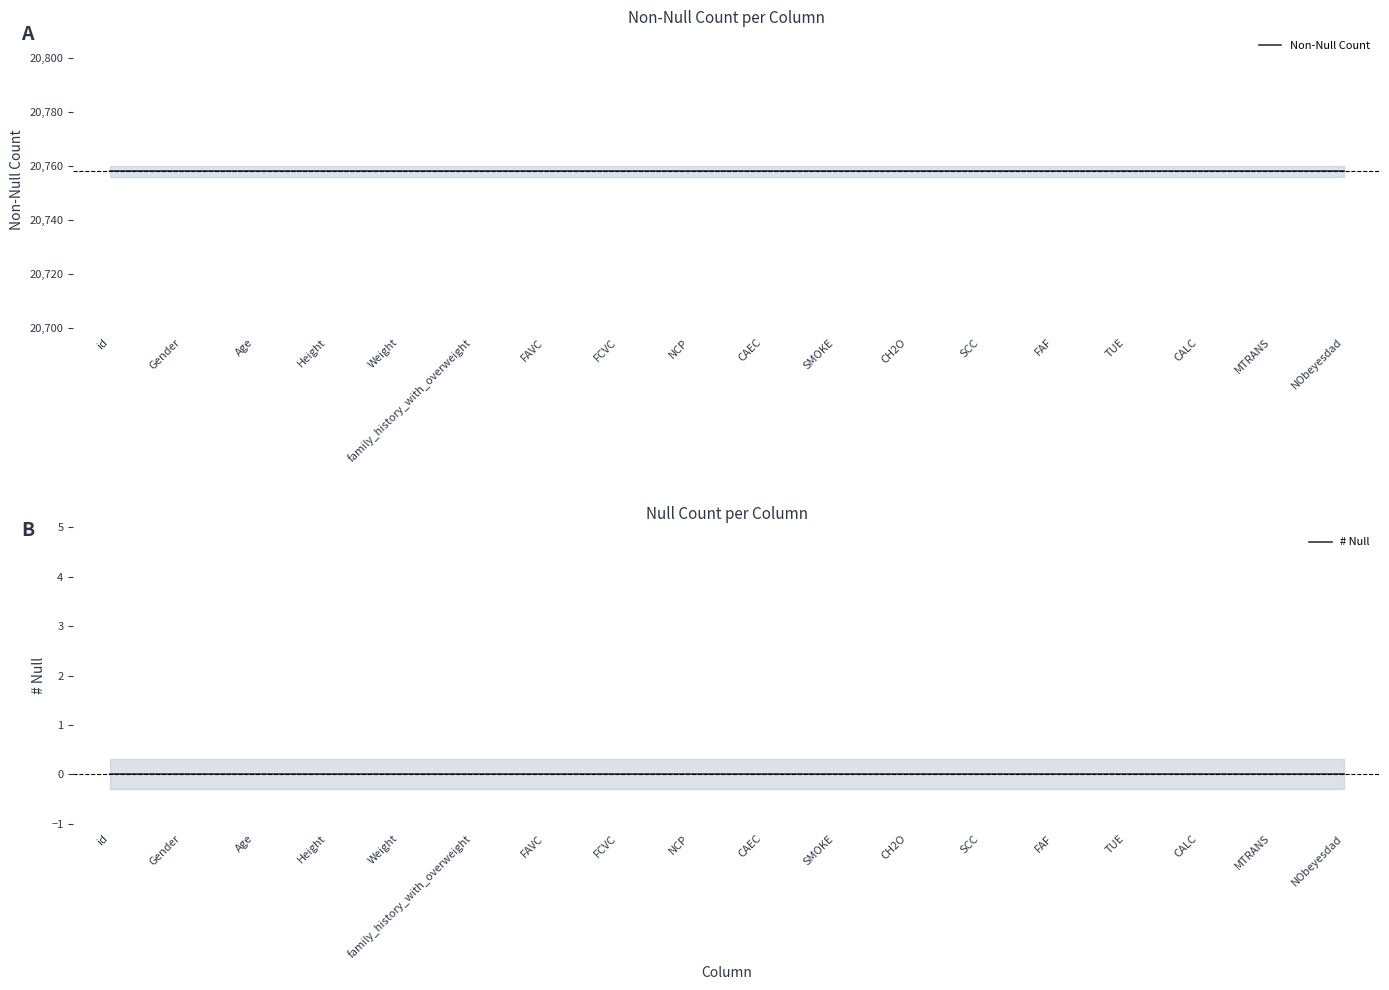

Which series has the largest total across all categories?

Non-Null Count